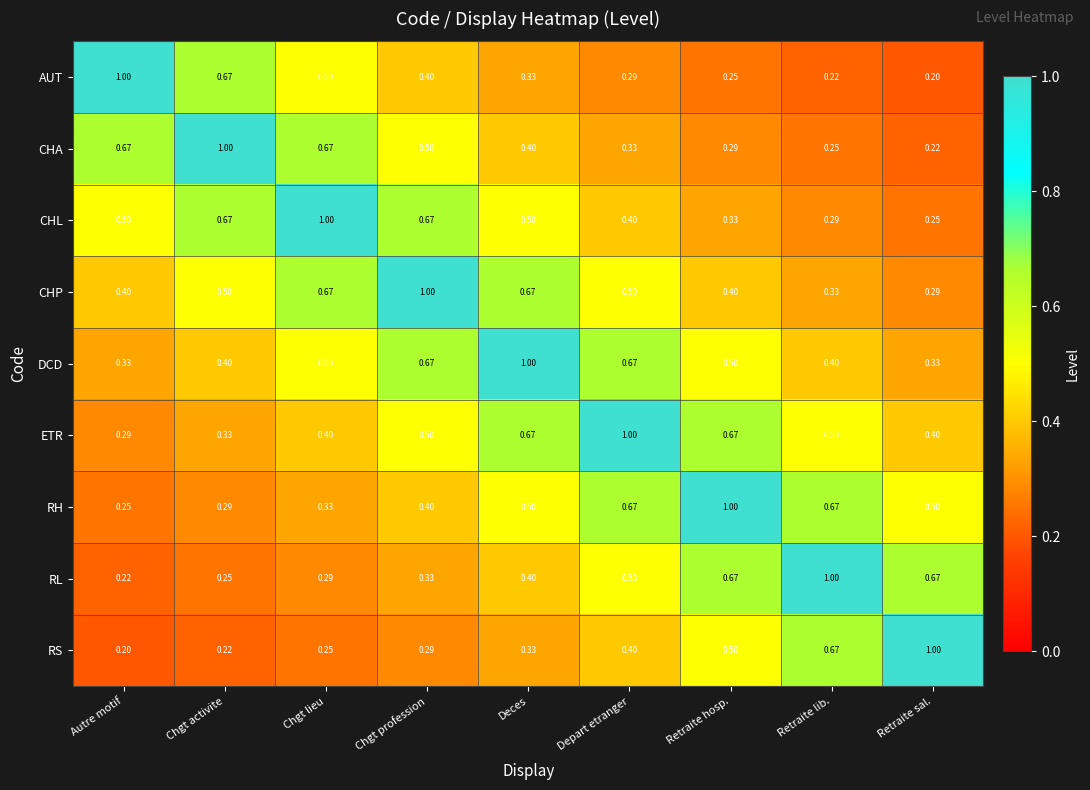

At which label does DCD reach its peak?

Deces